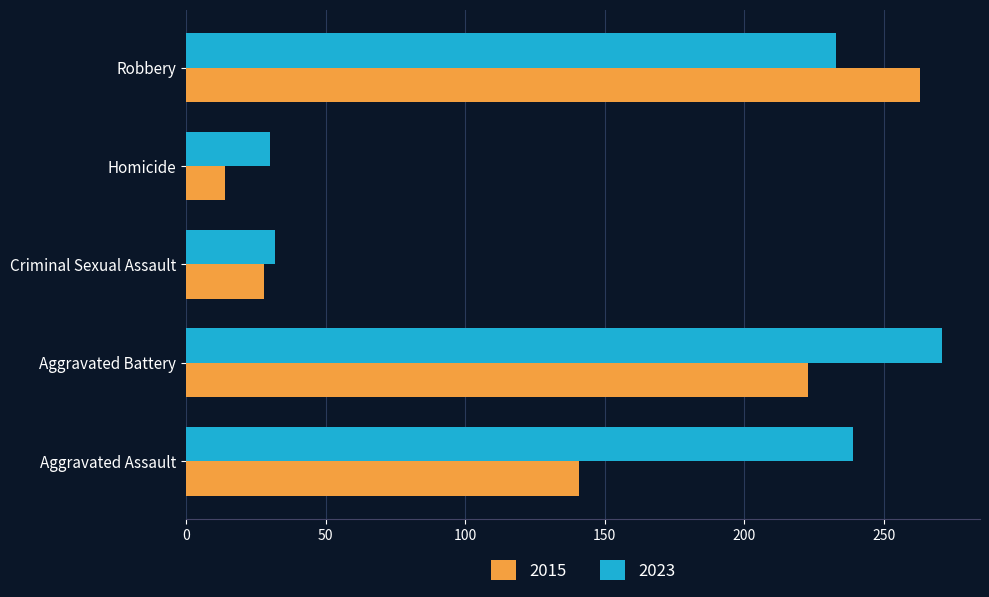

At which label does 2023 reach its peak?

Aggravated Battery